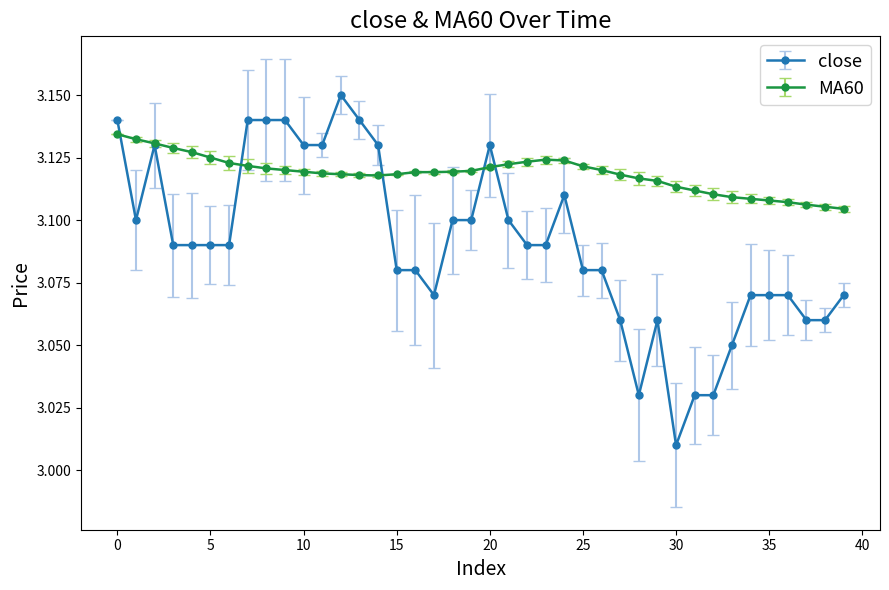

How many MA60 values are between 3 and 4?

40